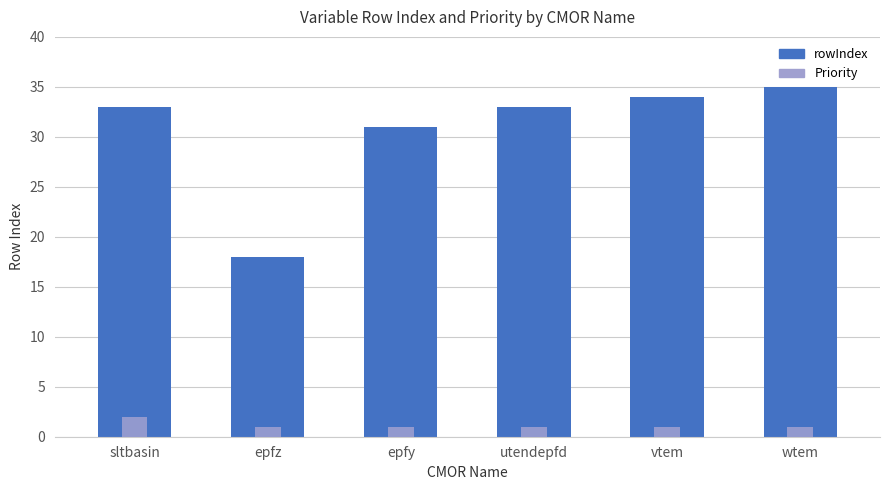

List the labels in order of Priority value, largest first.

sltbasin, epfz, epfy, utendepfd, vtem, wtem